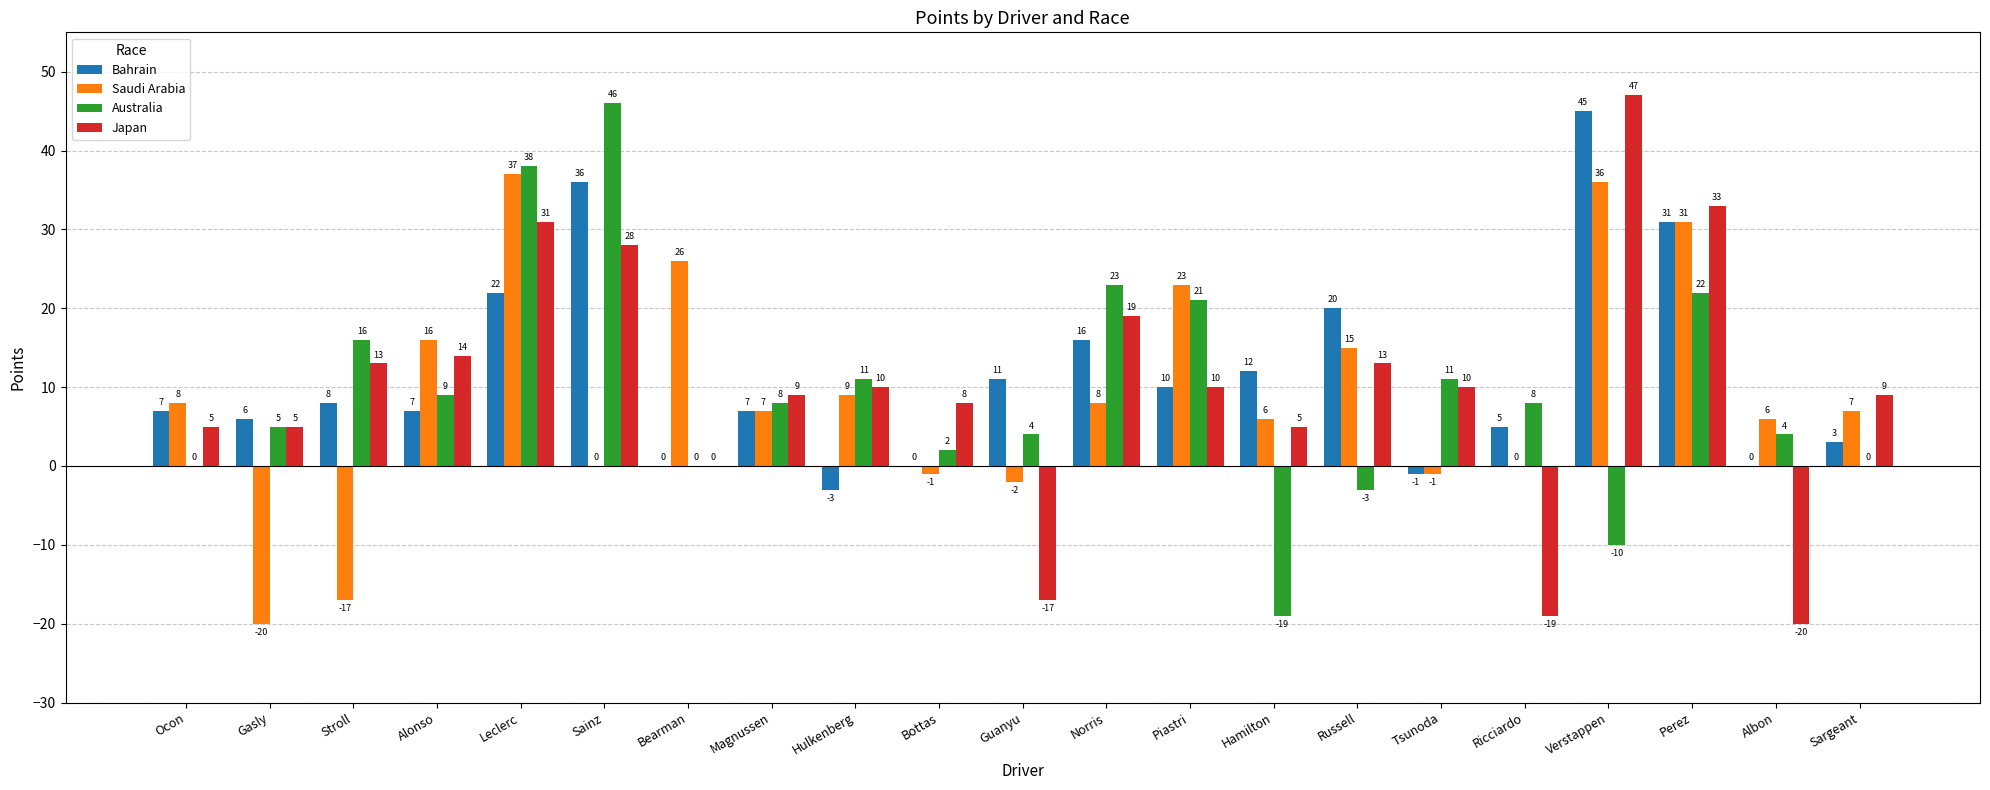

How many data points does each series have?

21